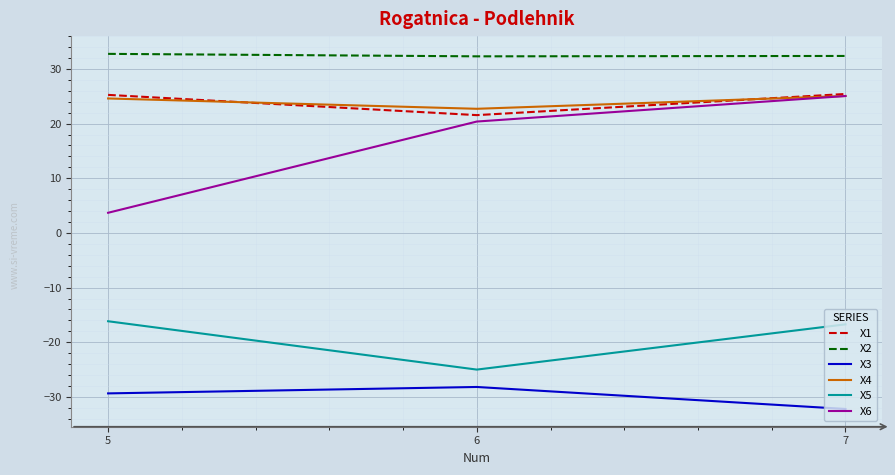

Count the number of categories in the chart.

3